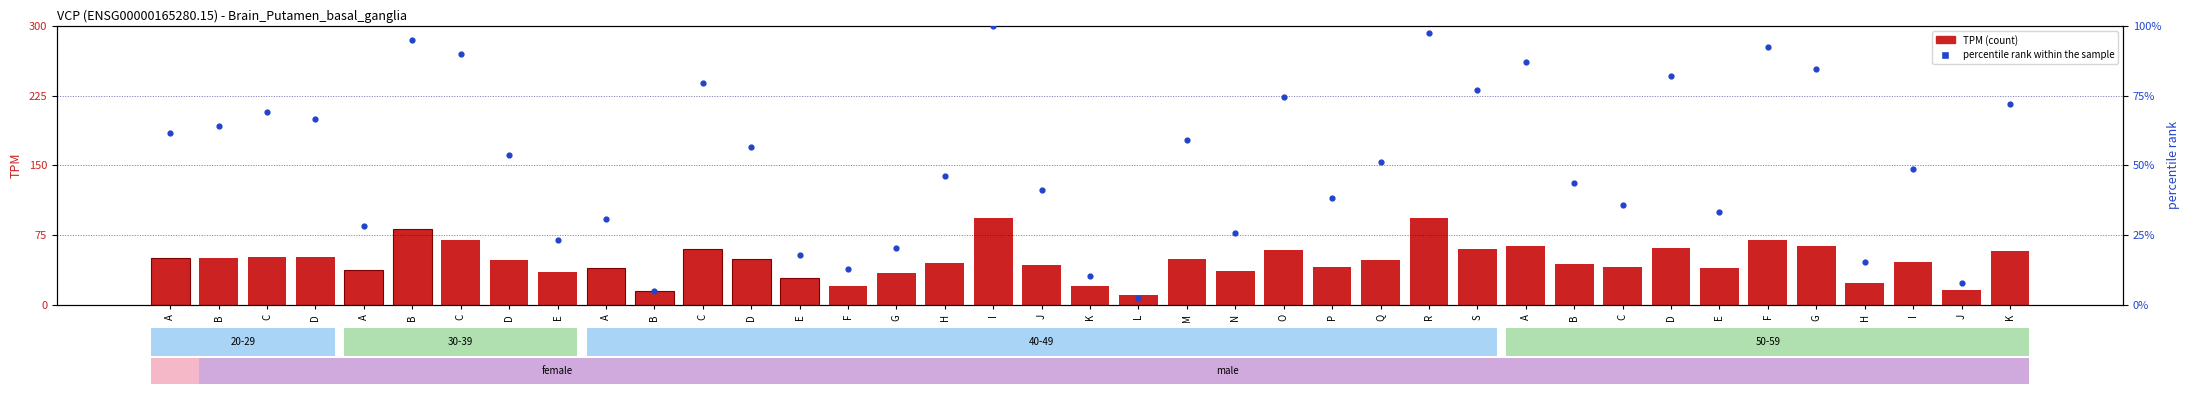

Is the value of percentile rank within the sample at D greater than the value of TPM (count) at Q?

Yes